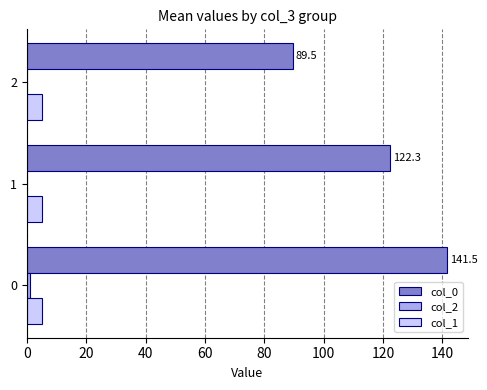

What is the total value across all series at 1?

127.3